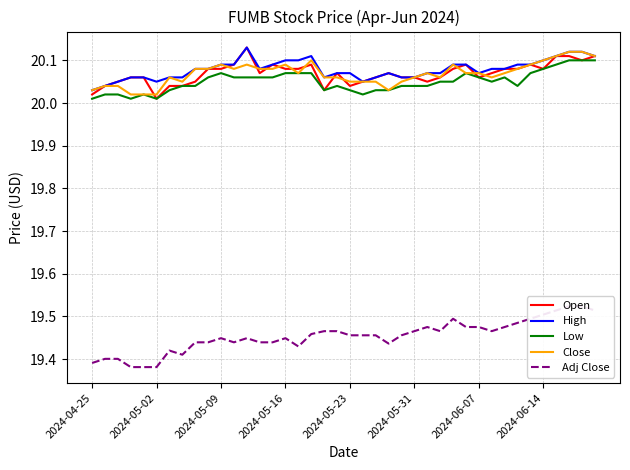

What is the value of the Adj Close point at the 29th from the left?

19.5